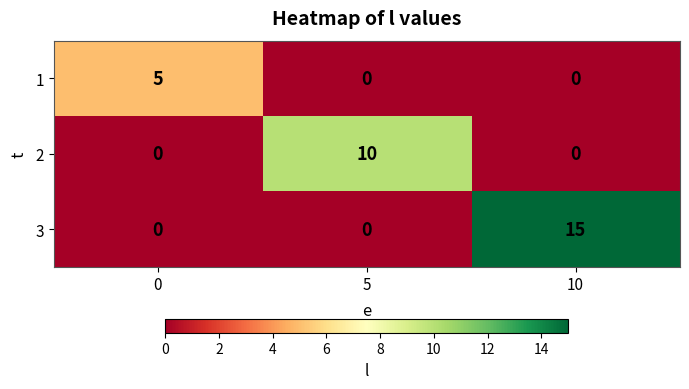

The 2 series shows 17 at 5. True or false?

False